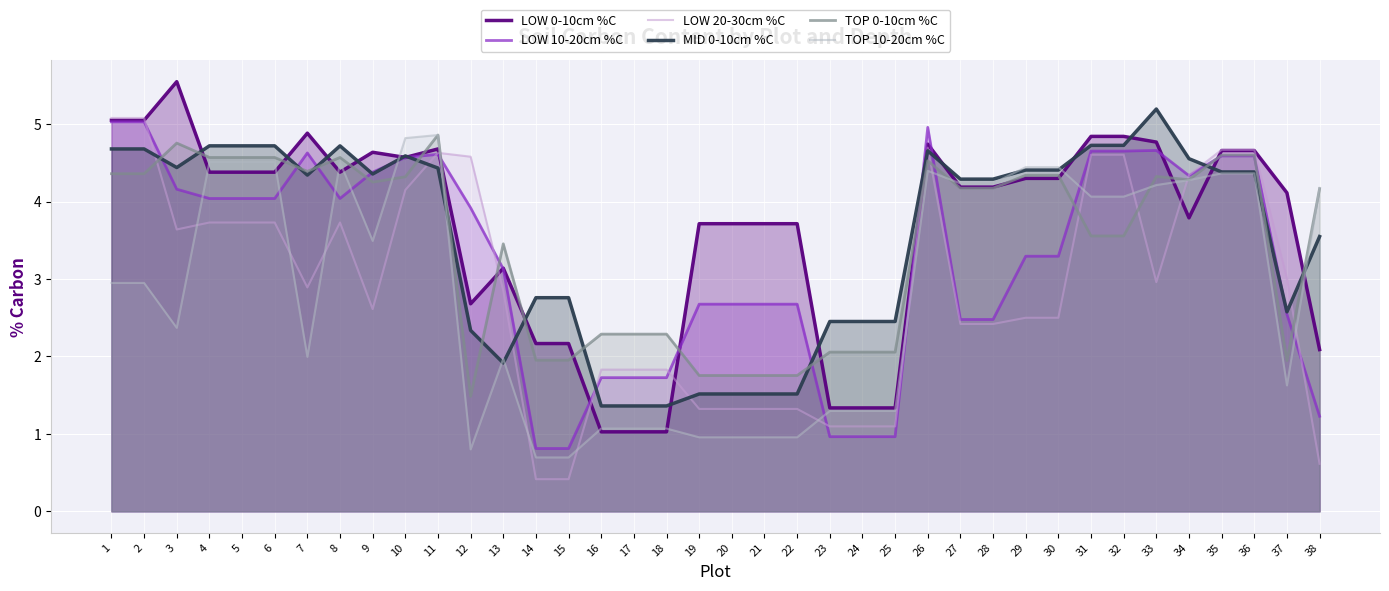

How many lines are shown in the chart?

6